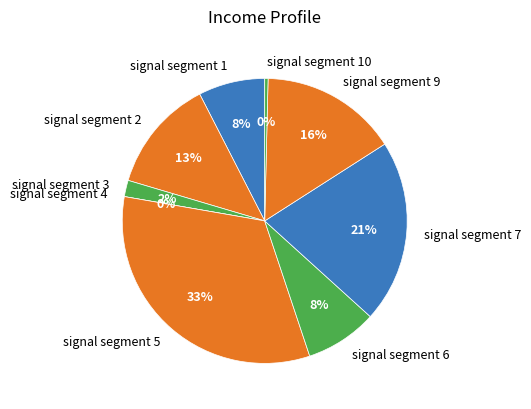

To the nearest percent, what is the difference between the signal segment 6 and signal segment 1 slice percentages?

1%